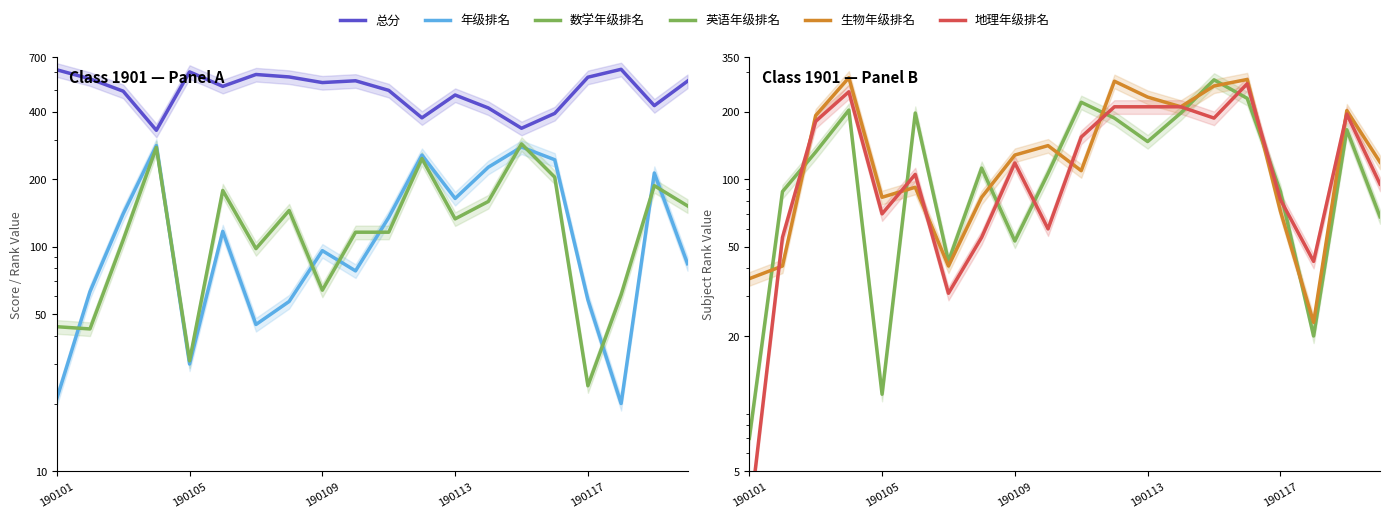

What is the greatest value displayed?

617.0